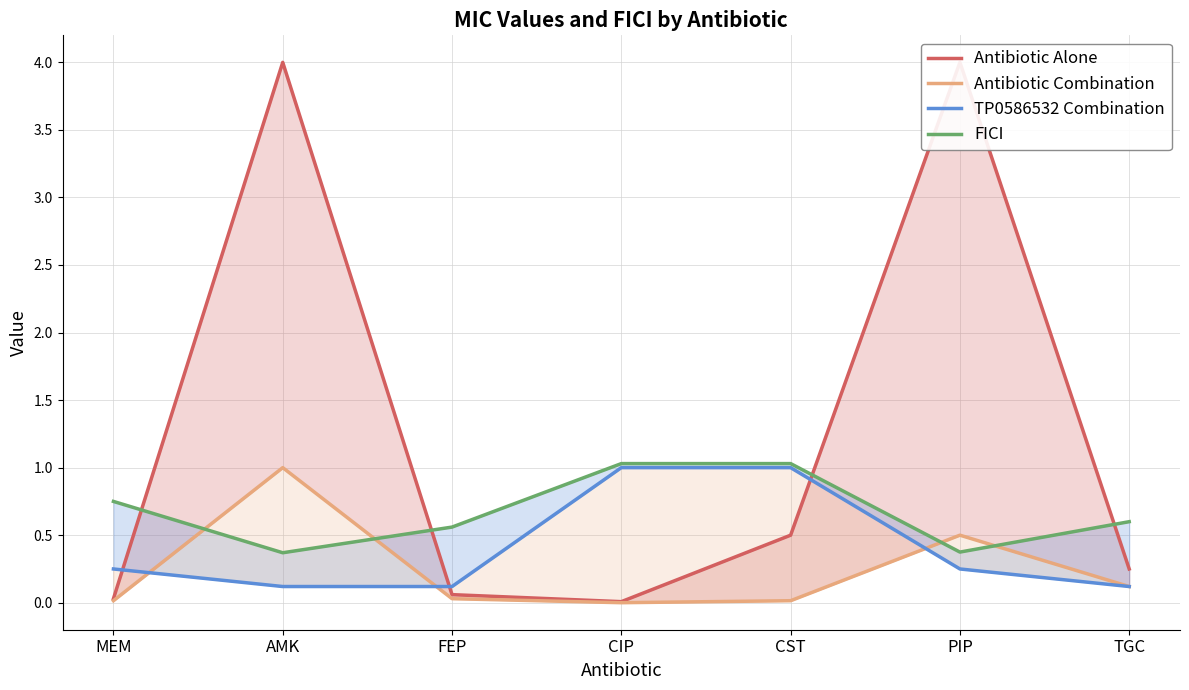

What position from the right is TGC?

1